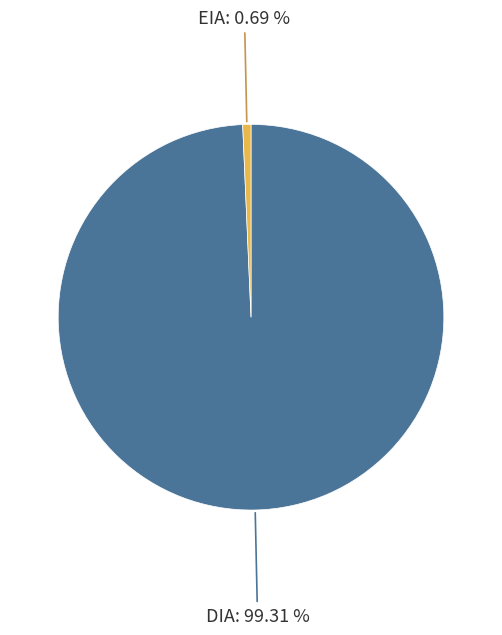

Which slice is the smallest?

EIA